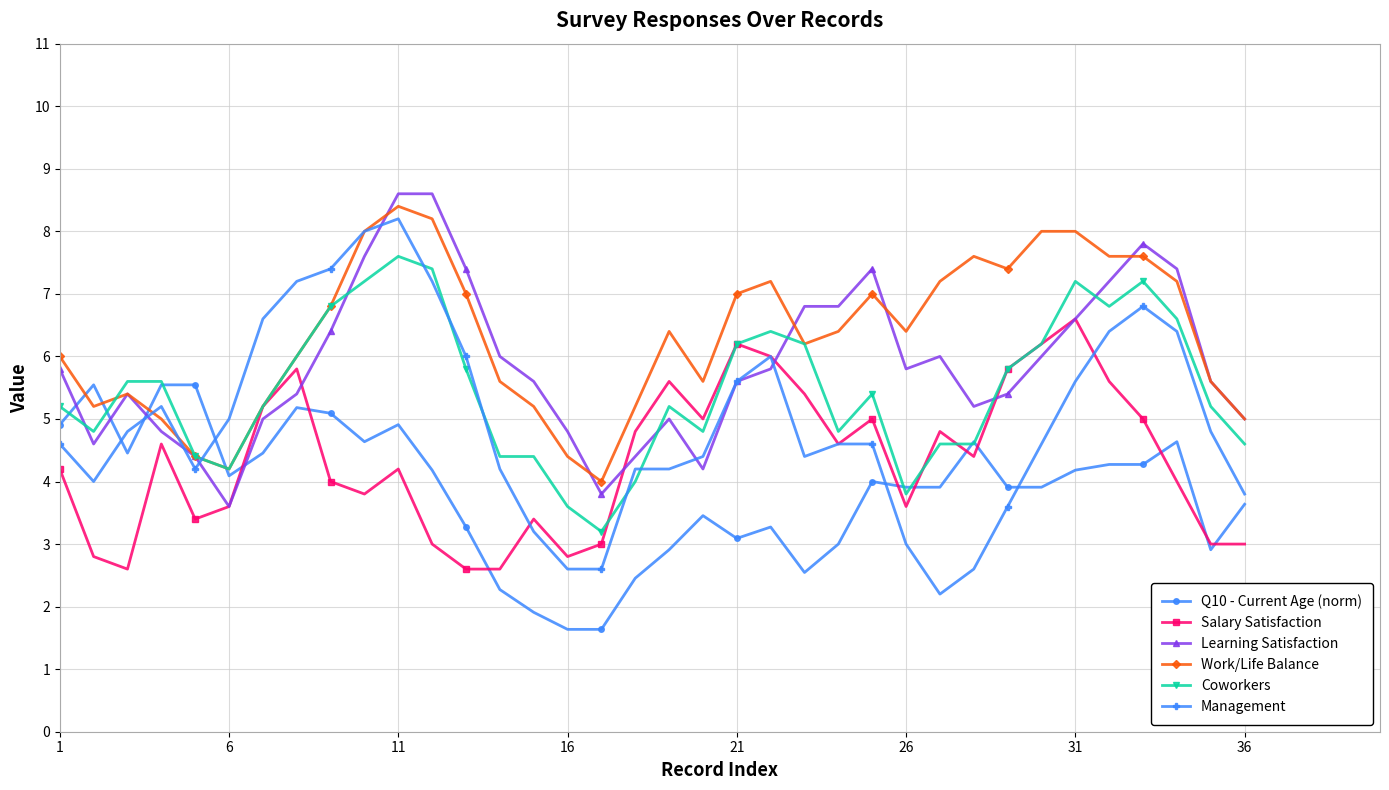

List the series in order of their overall mean, lowest first.

Q10 - Current Age (norm), Salary Satisfaction, Management, Coworkers, Learning Satisfaction, Work/Life Balance